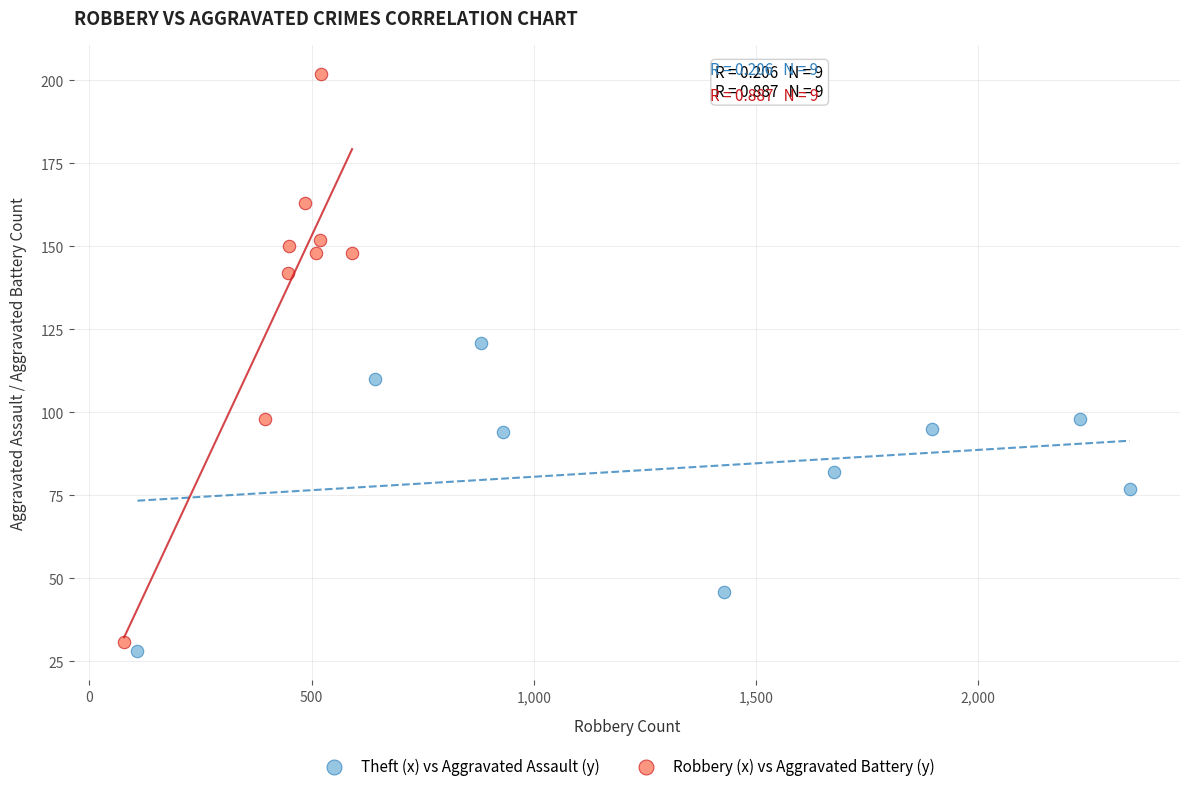

What are all the series names shown in the legend?

Theft (x) vs Aggravated Assault (y), Robbery (x) vs Aggravated Battery (y)